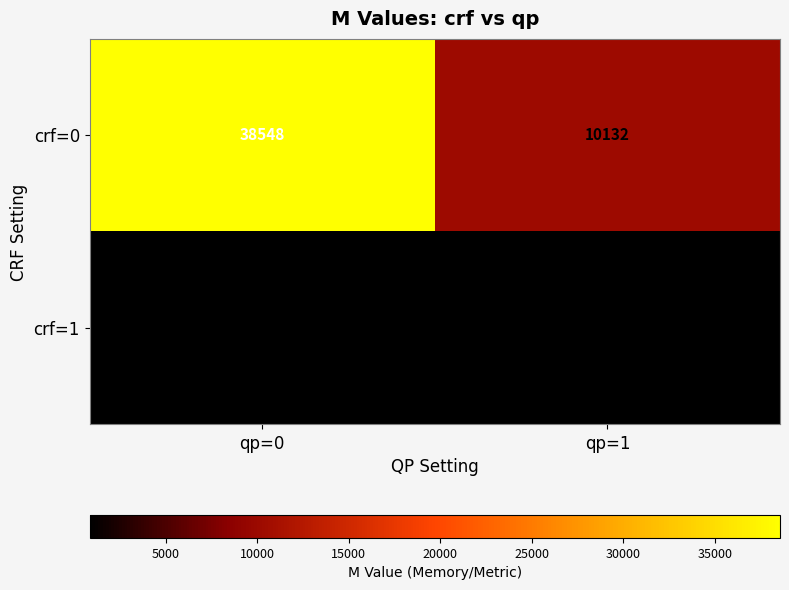

The crf=0 series shows 10132 at qp=1. True or false?

True